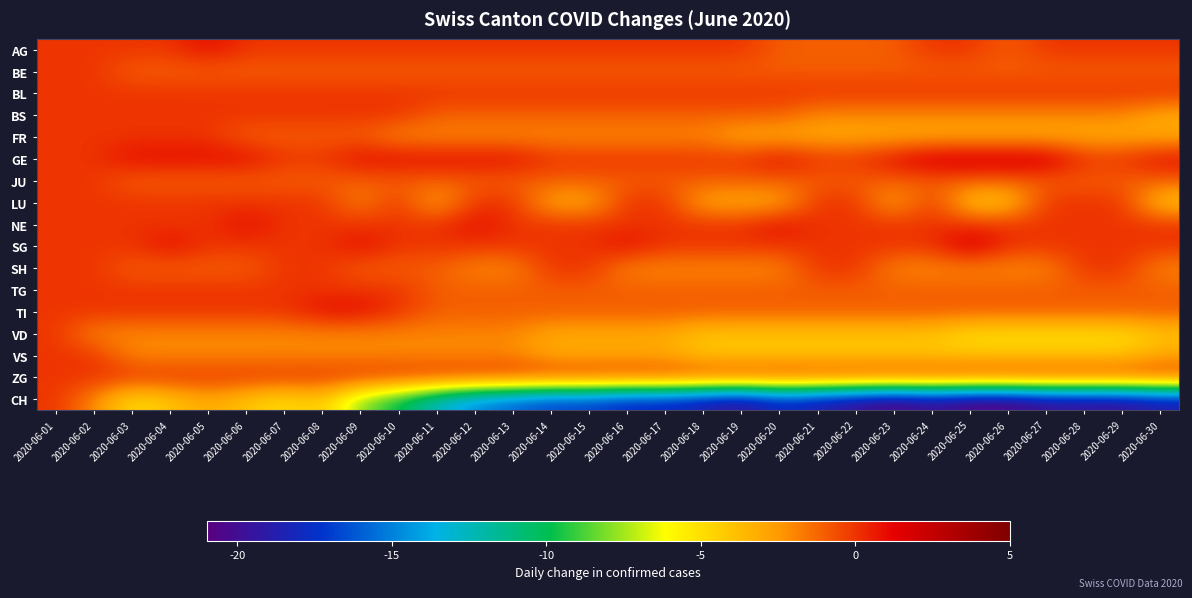

How many data points does each series have?

30